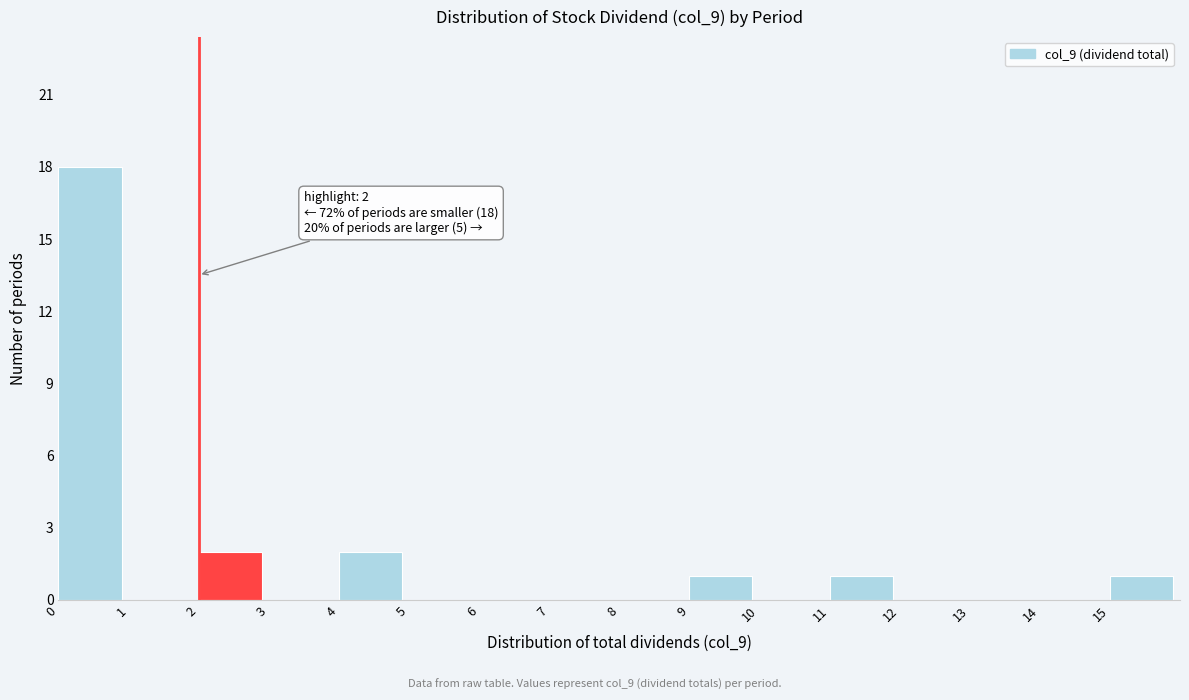

Over which range of the x-axis is the bar tallest?

0 to 1